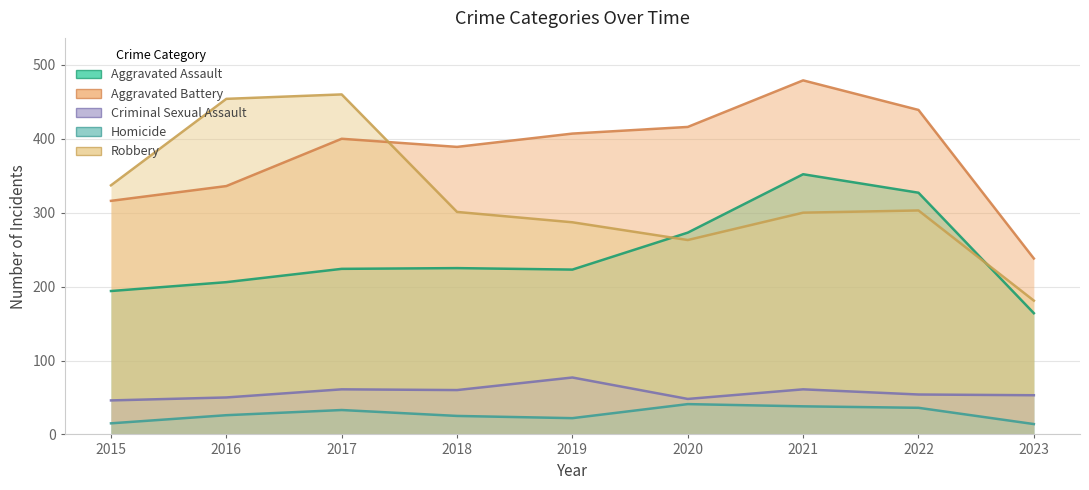

Is it true that Homicide equals 18 at 2021?

False